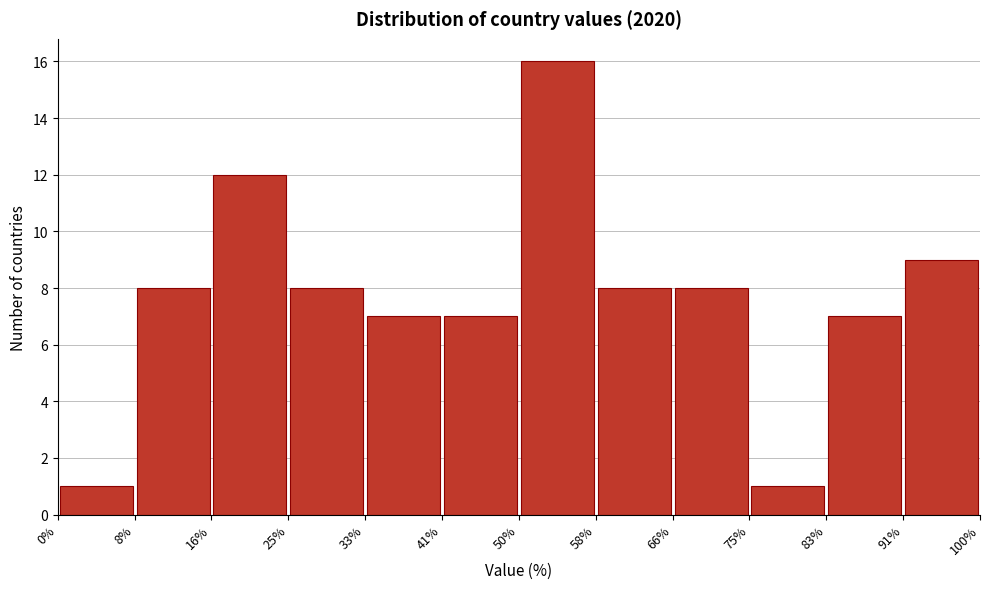

Reading left to right, list every bar in this chart as the range it spans on the x-axis followed by its height. The values are not printed on the chart, so give them approximately, as read against the axis.

0% to 8%: 1
8% to 16%: 8
16% to 25%: 12
25% to 33%: 8
33% to 41%: 7
41% to 50%: 7
50% to 58%: 16
58% to 66%: 8
66% to 75%: 8
75% to 83%: 1
83% to 91%: 7
91% to 100%: 9